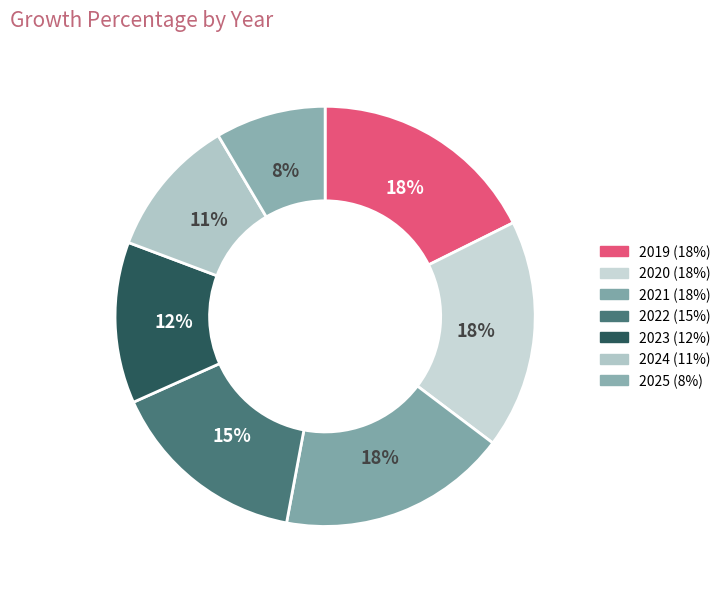

Does 2022 represent more than half of the total?

No